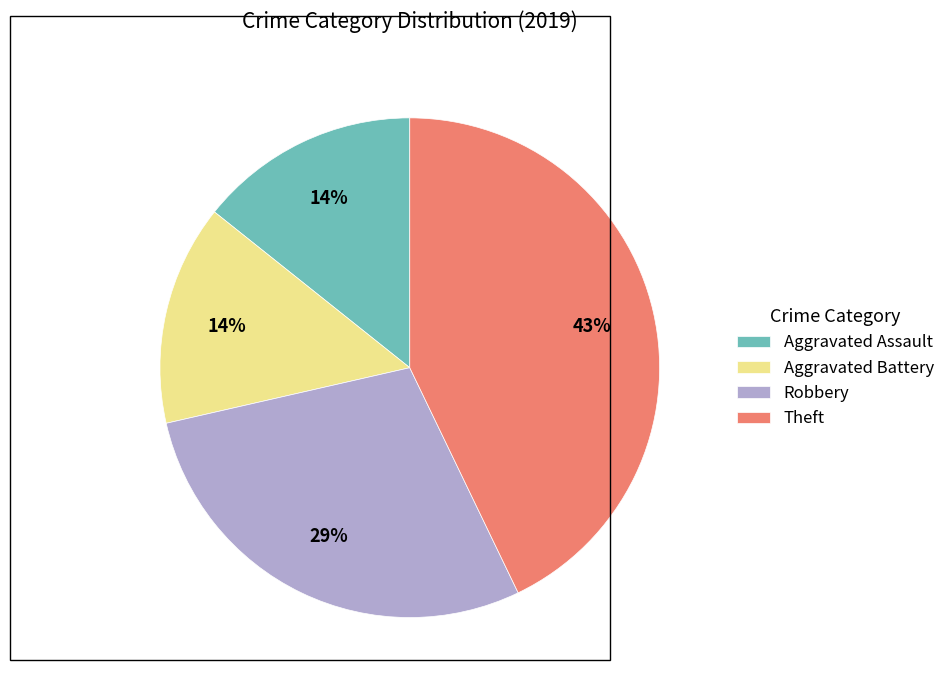

To the nearest percent, what percentage of the pie is Aggravated Assault?

14%